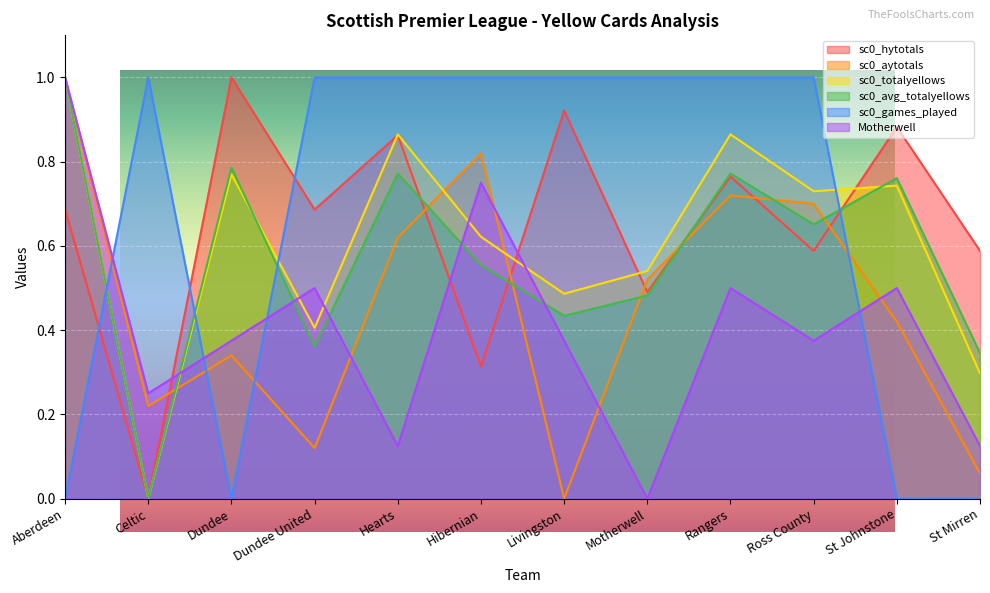

True or false: sc0_totalyellows has more than 2 interior local peaks.

True